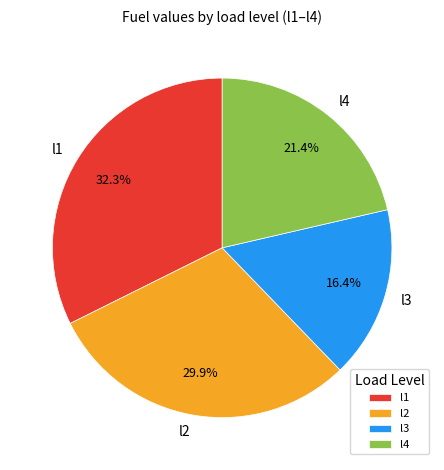

Does any single category account for the majority?

No